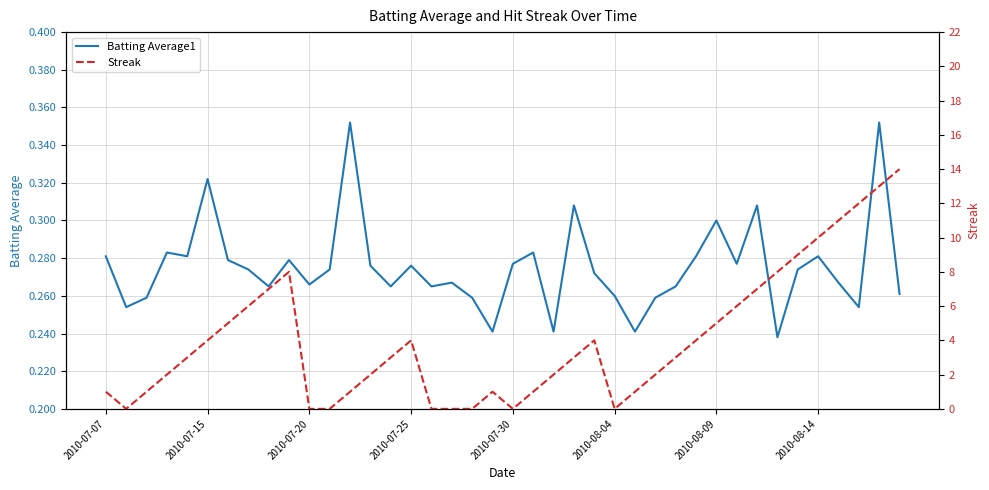

How many values in the Streak series are below 3?

18